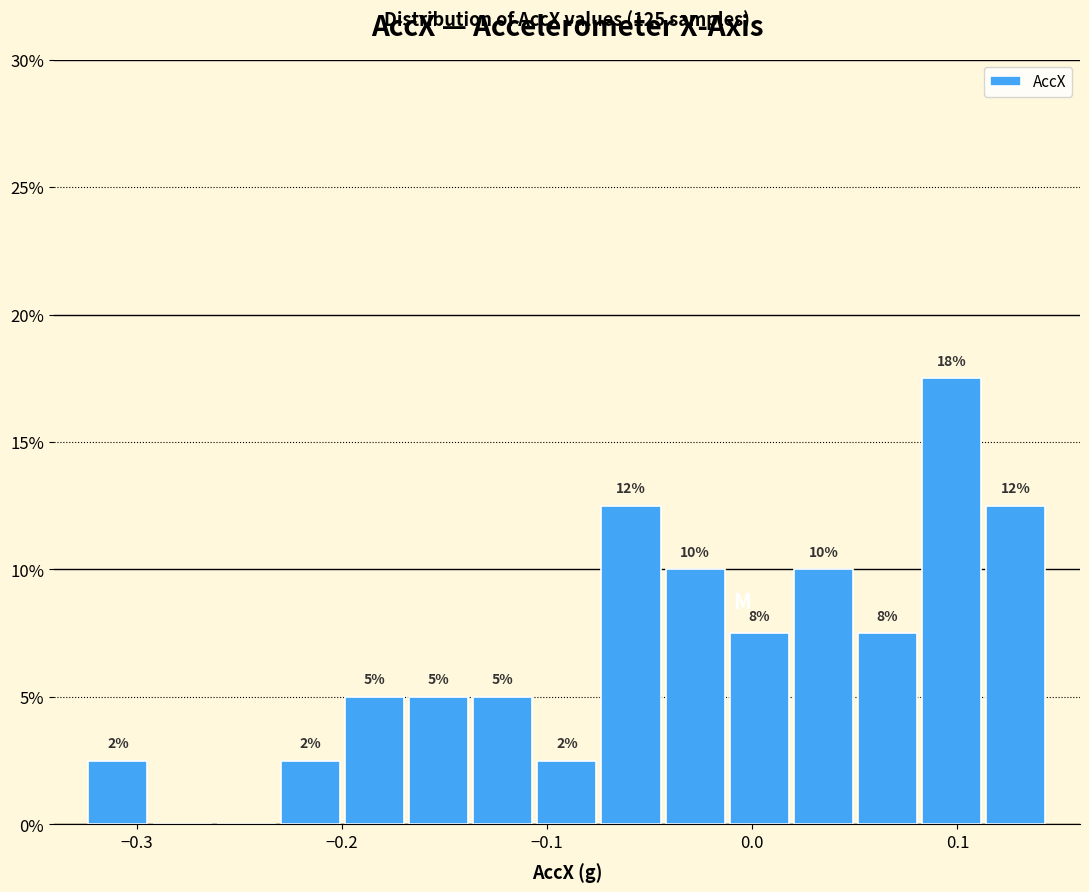

Around what value on the x-axis is the tallest bar? Give the approximate position of its centre, as read against the axis.

0.10